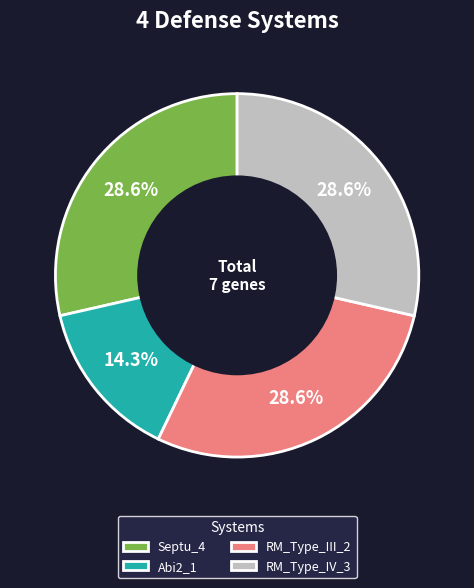

Count the number of slices in the pie.

4